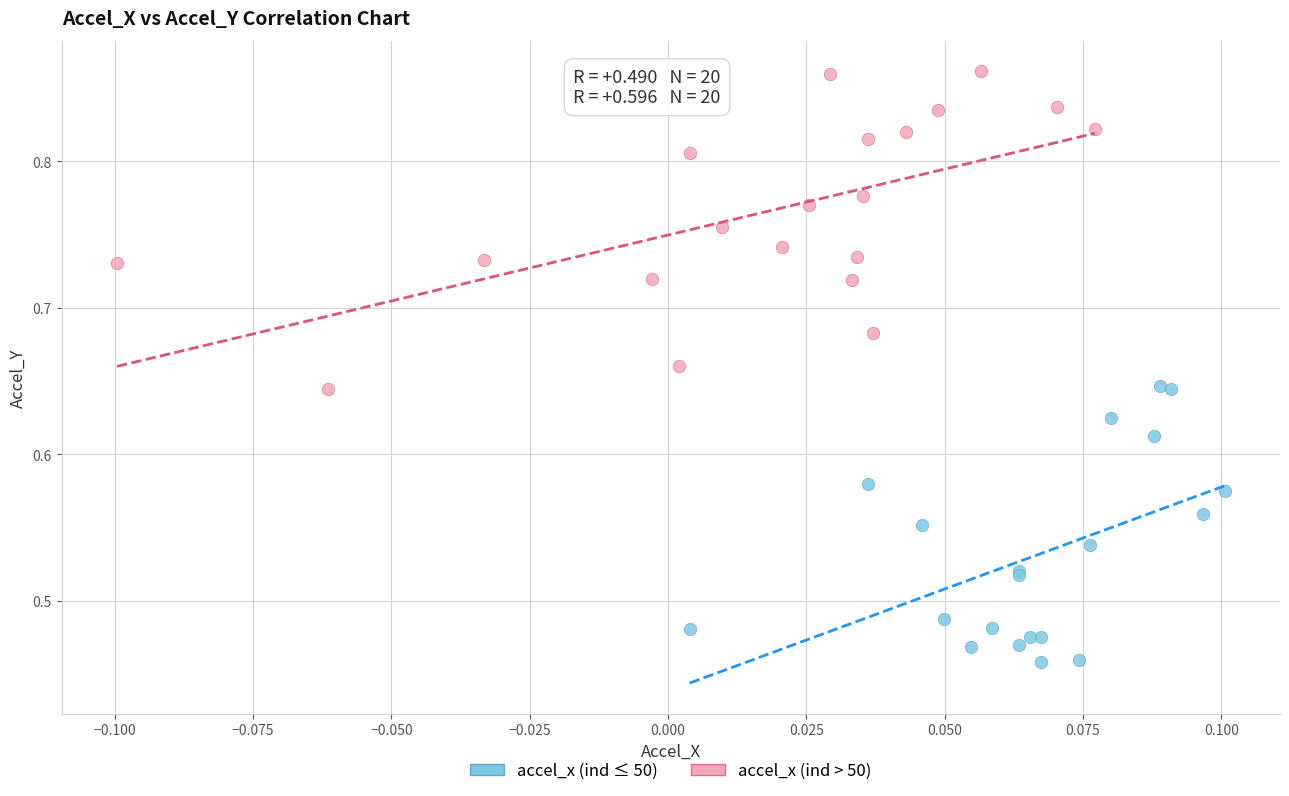

Which series contains the highest Y value?

accel_x (ind > 50)